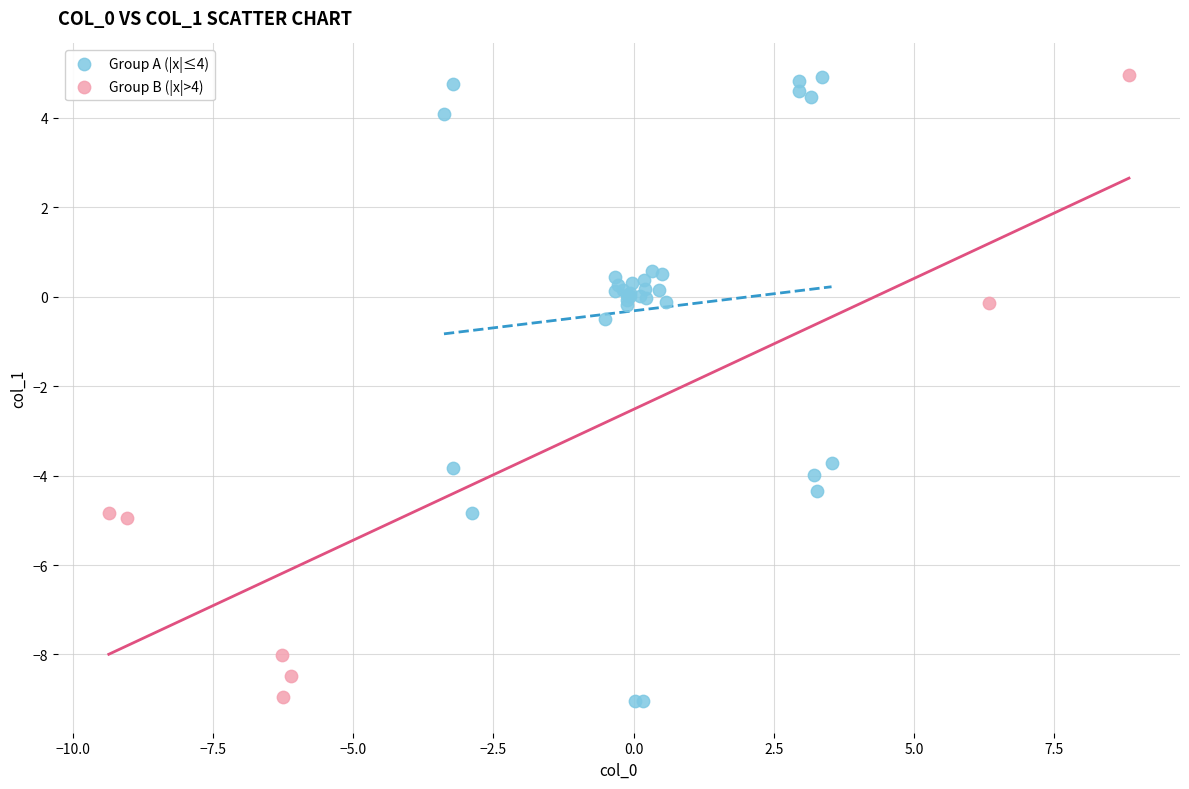

What are all the series names shown in the legend?

Group A (|x|≤4), Group B (|x|>4)